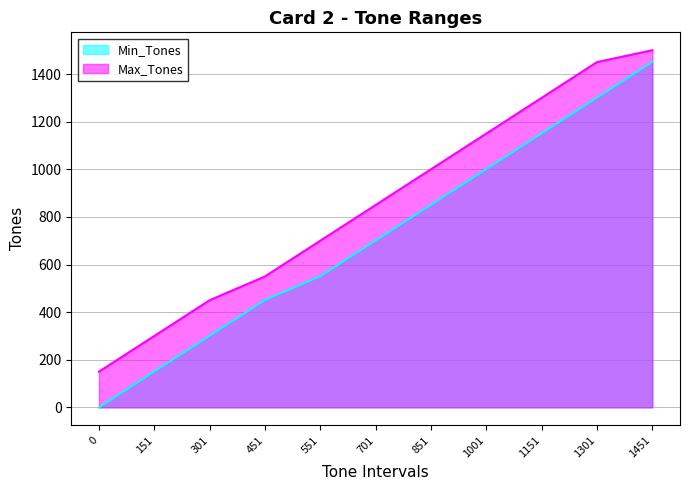

How many categories are shown in the chart?

11